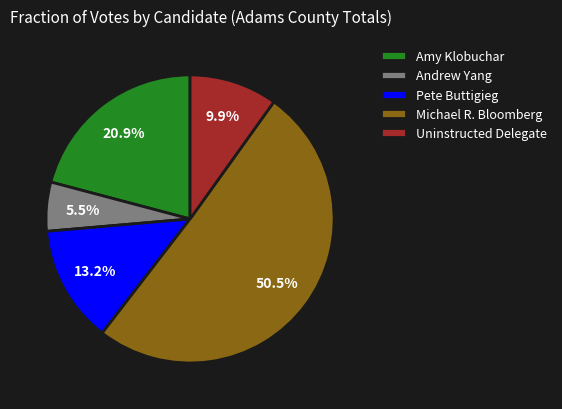

True or false: Amy Klobuchar accounts for 21% of the total.

True